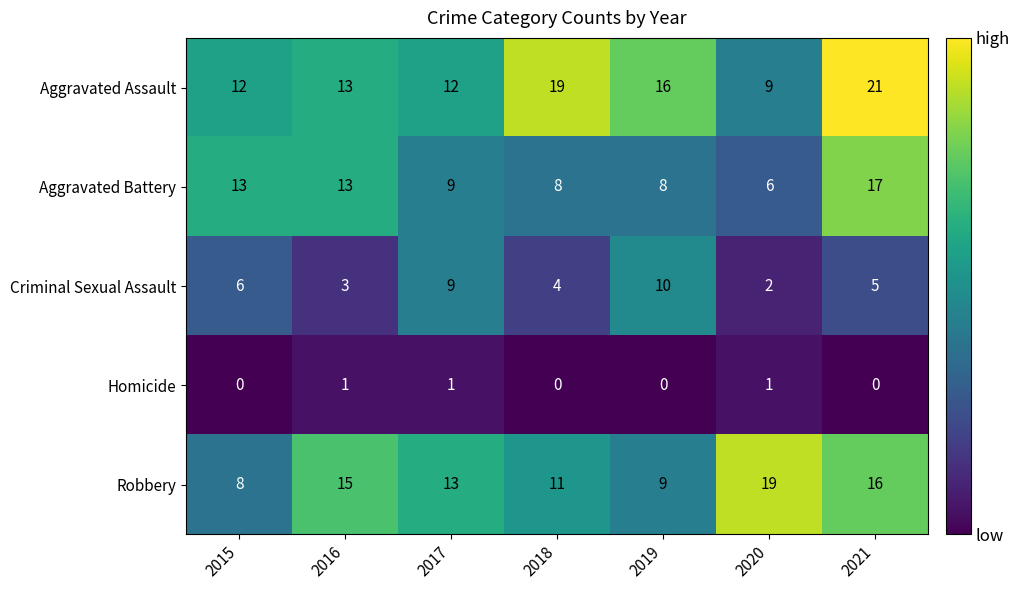

Where does the Robbery series first go above 13?

2016